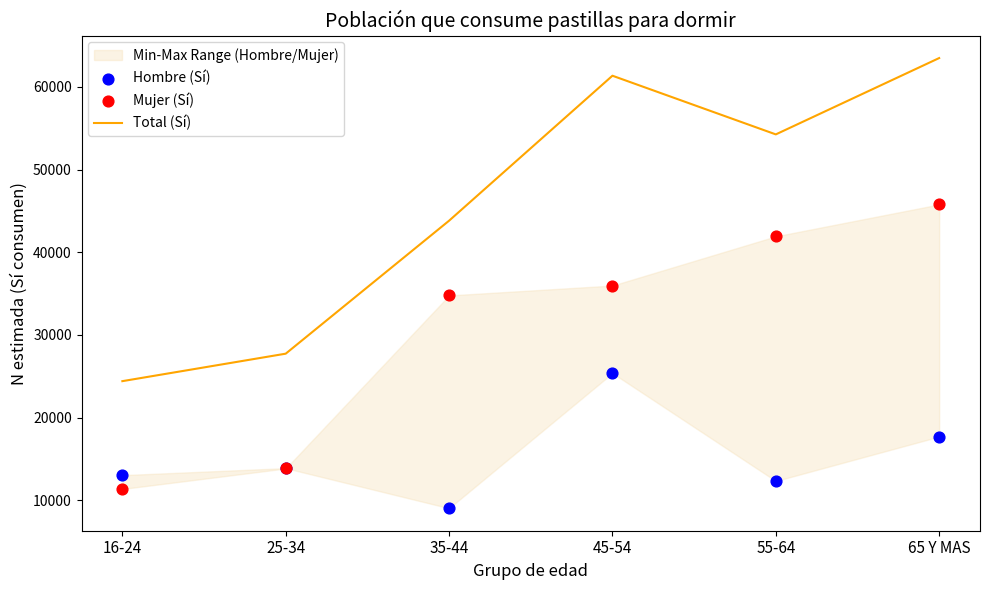

Which series has the widest spread of Y values?

Total (Sí)